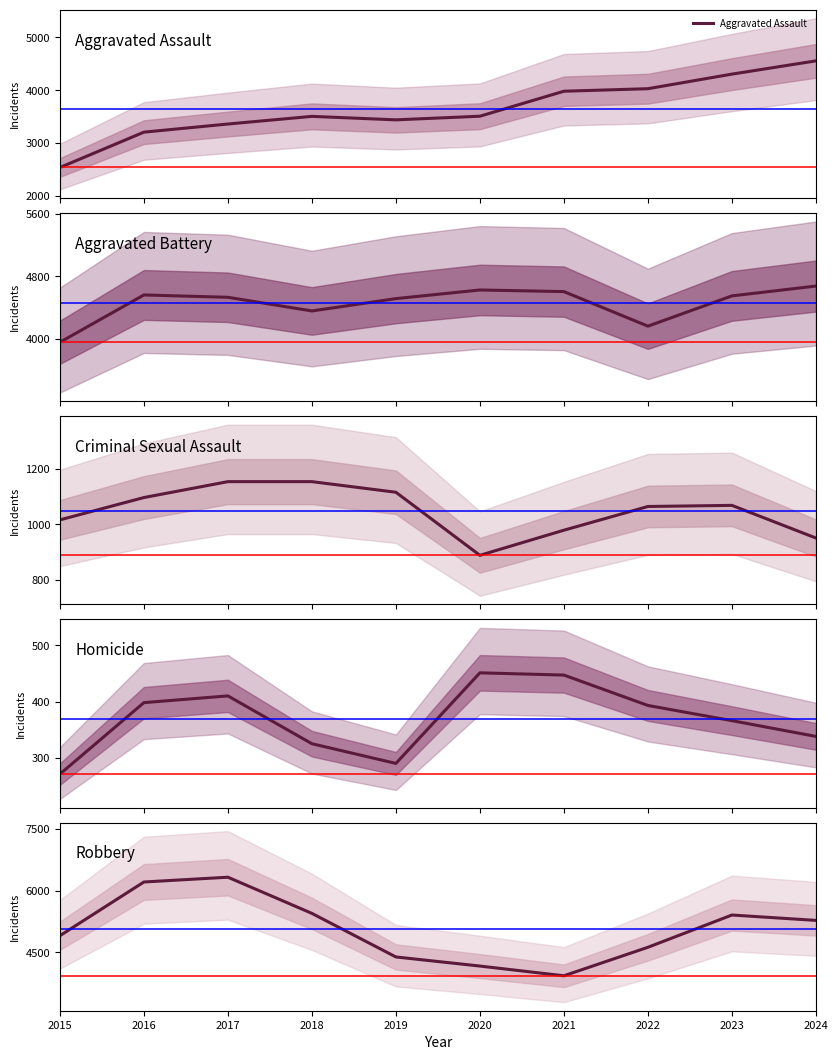

Rank the series at 2023 from highest to lowest value.

Robbery, Aggravated Battery, Aggravated Assault, Criminal Sexual Assault, Homicide